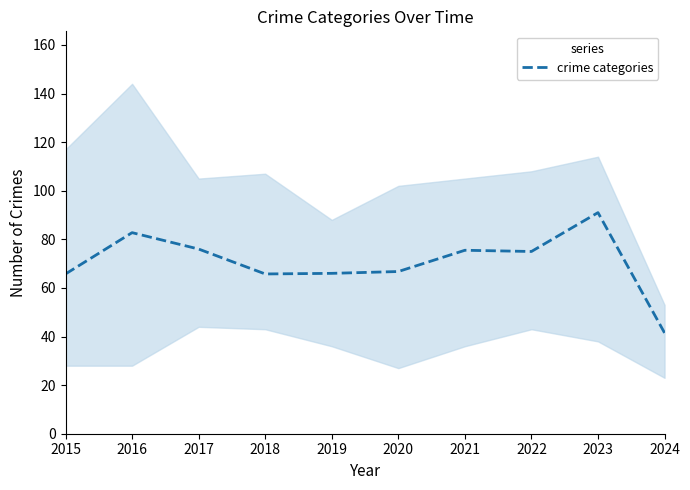

What is the value of the 4th point from the left?

65.8